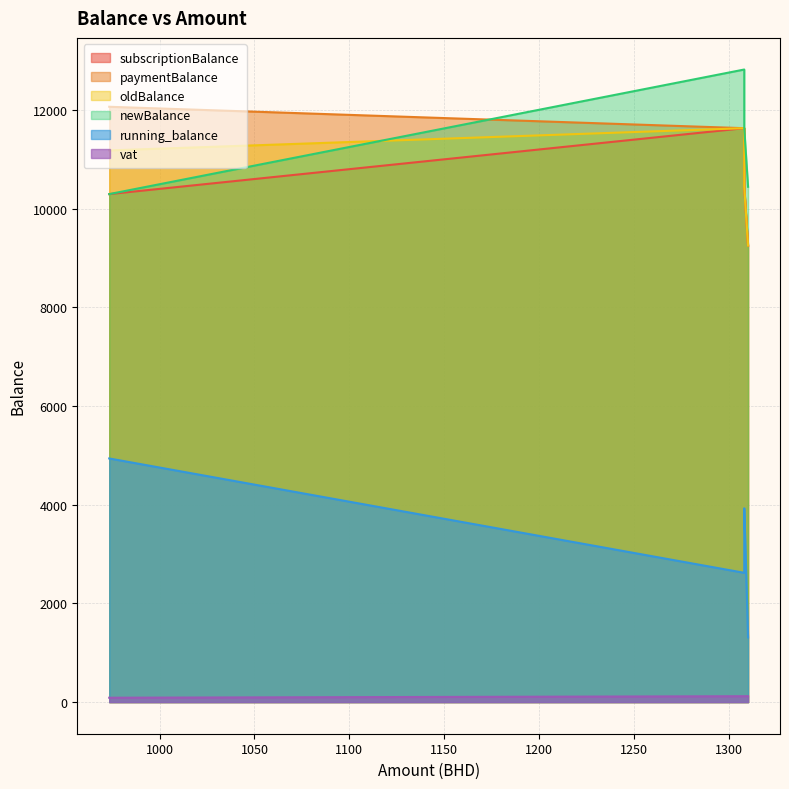

True or false: newBalance and subscriptionBalance cross at least once.

False